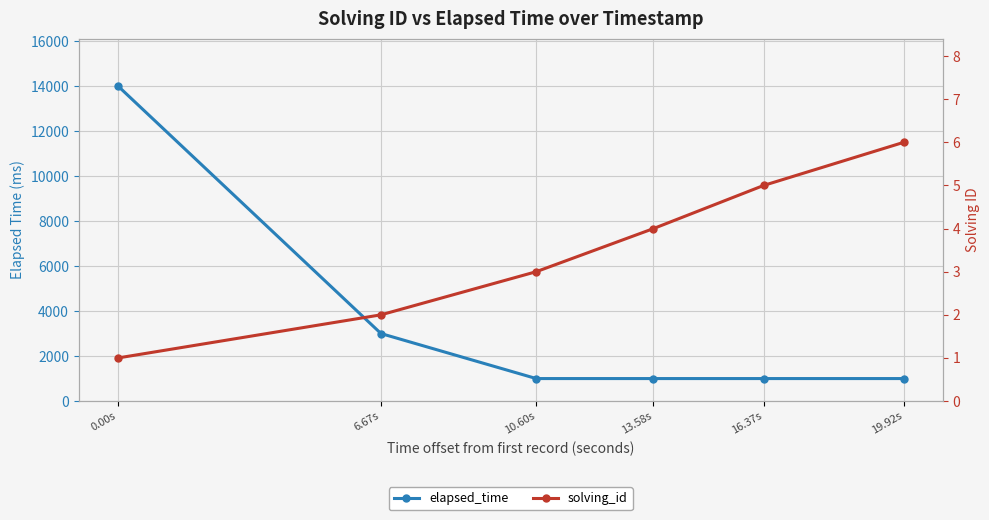

What are all the series names shown in the legend?

elapsed_time, solving_id